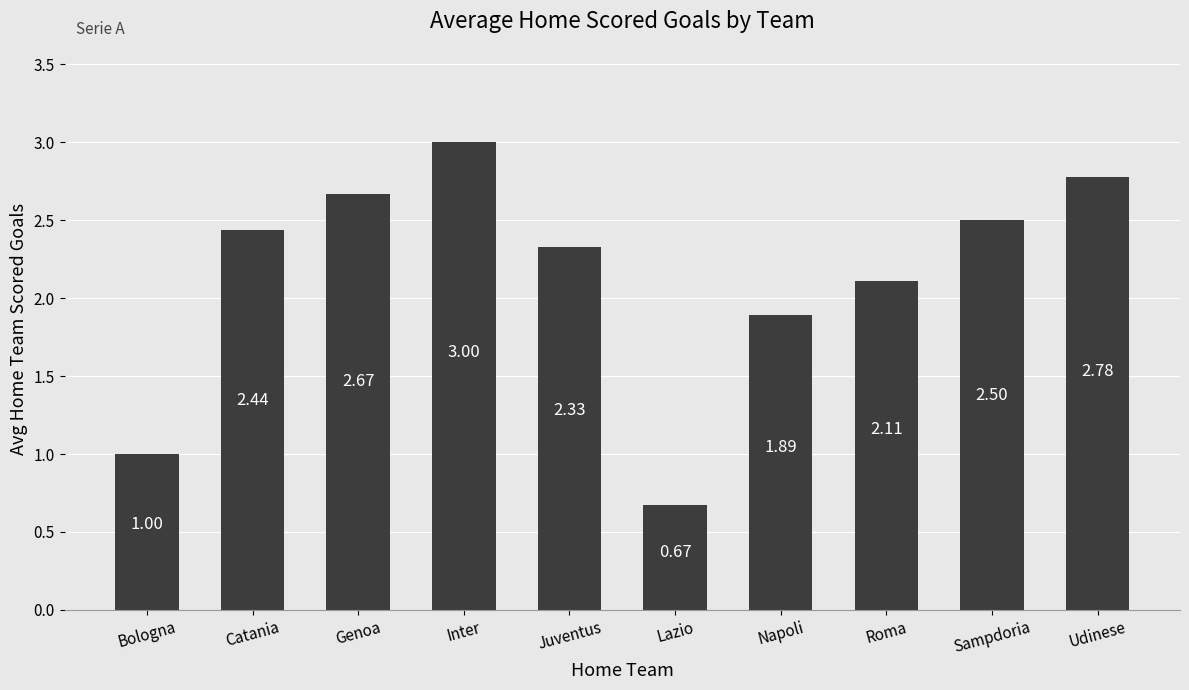

The chart shows a value of 4.0 at Sampdoria. True or false?

False